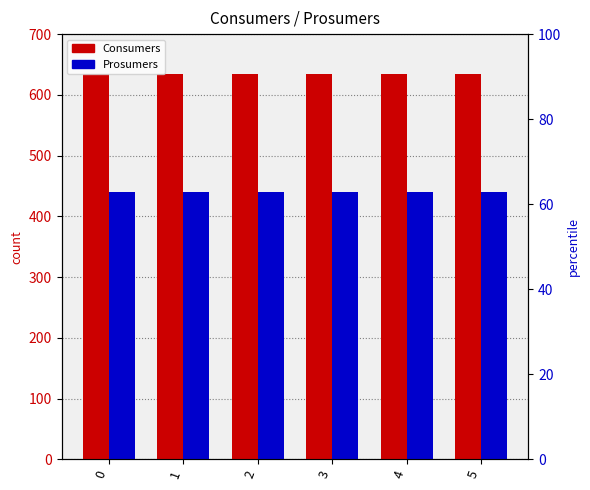

Rank the series by their maximum value, from lowest to highest.

Prosumers, Consumers